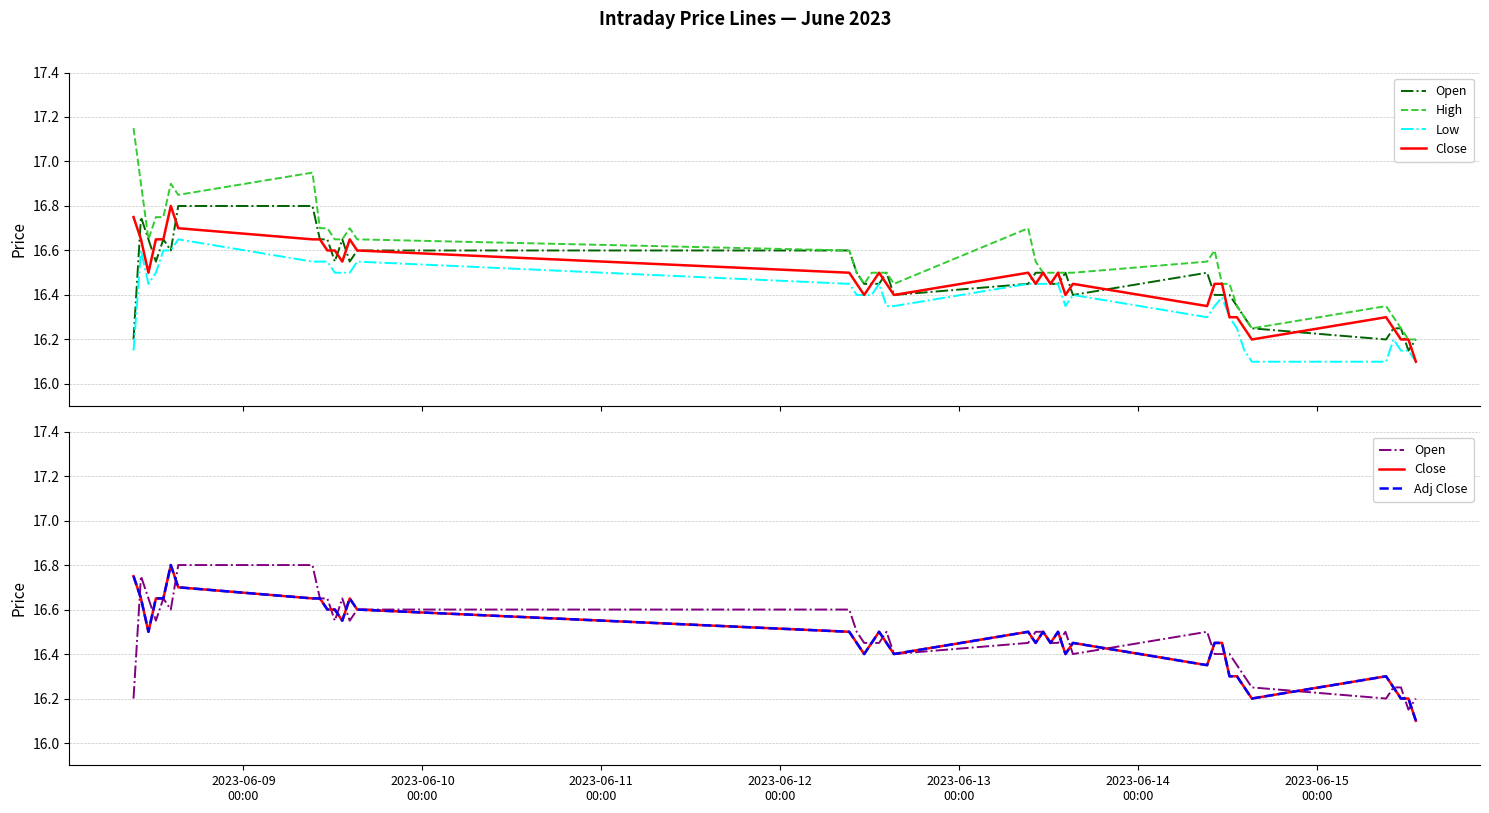

True or false: High and Open cross at least once.

False